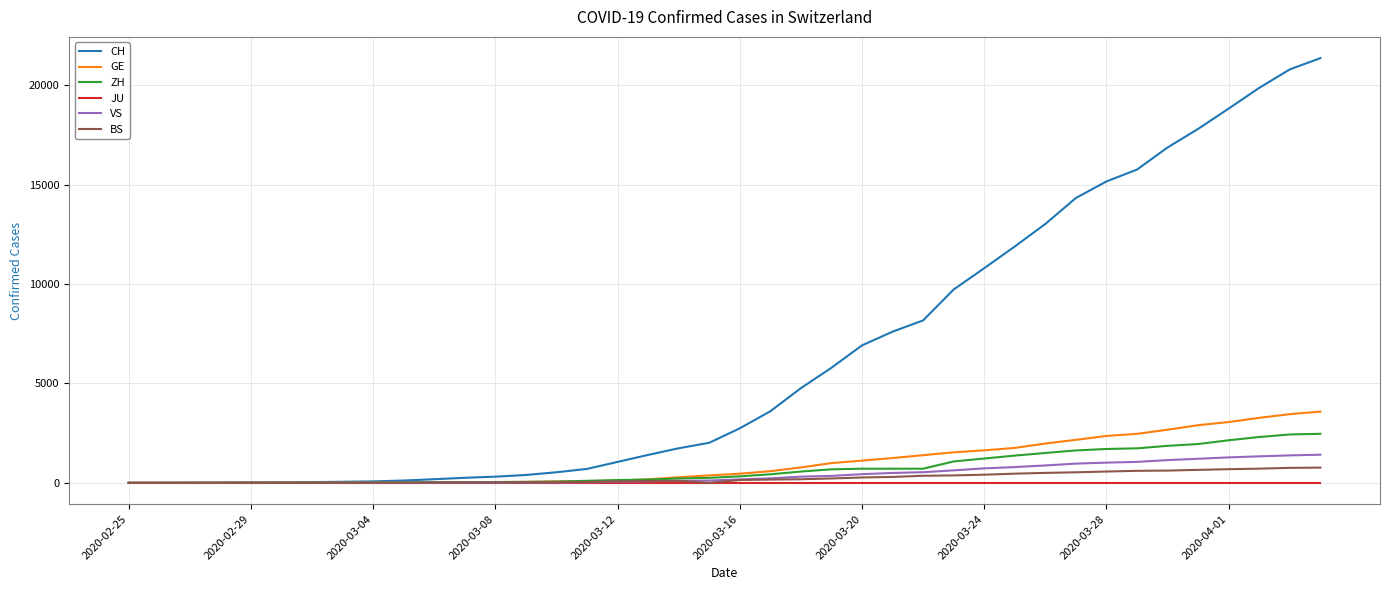

Which series has the largest total across all categories?

CH